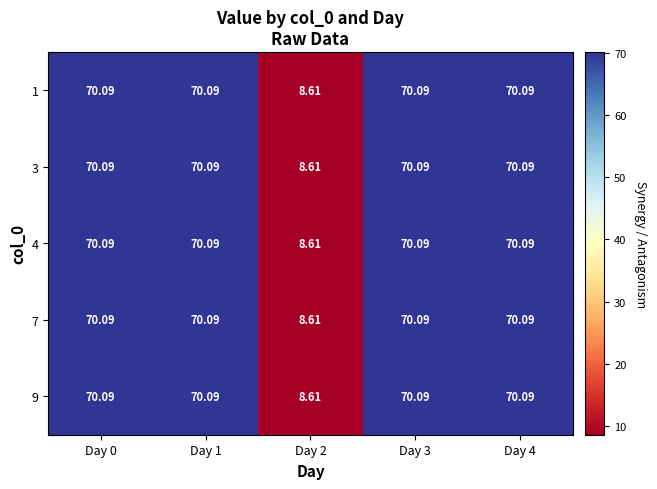

Is the value of 3 at Day 0 greater than the value of 1 at Day 2?

Yes